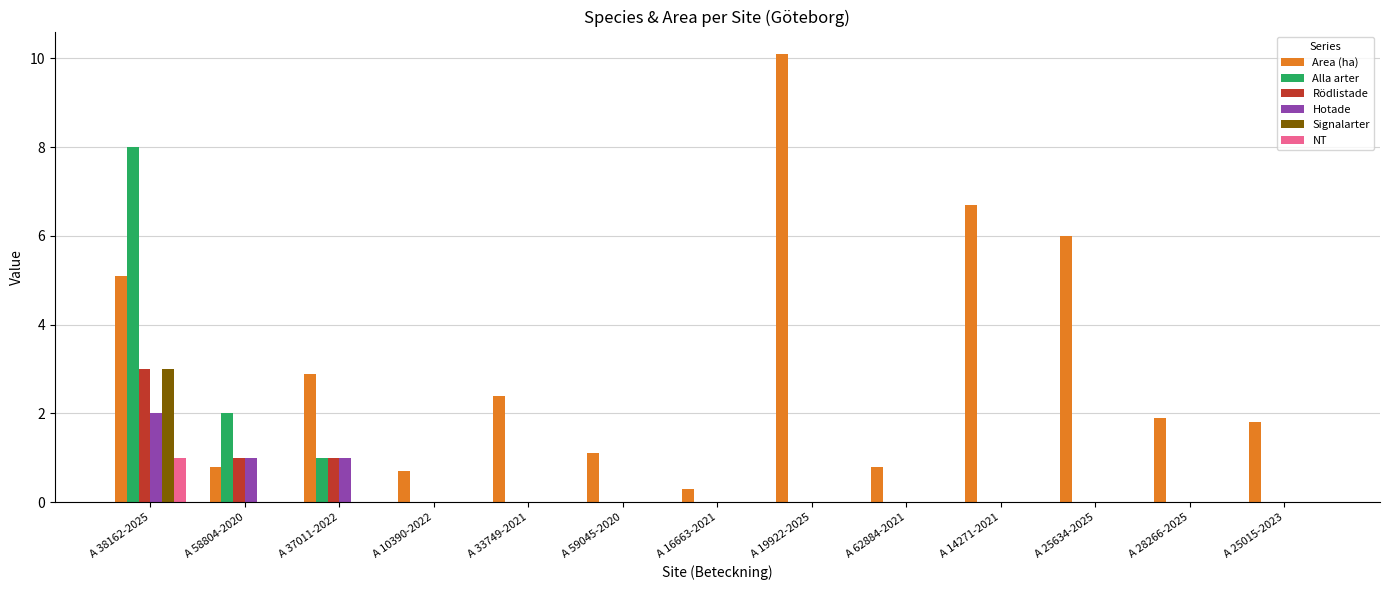

Reading left to right, transcribe all the data shown in this chart.

Area (ha): A 38162-2025=5.1	A 58804-2020=0.8	A 37011-2022=2.9	A 10390-2022=0.7	A 33749-2021=2.4	A 59045-2020=1.1	A 16663-2021=0.3	A 19922-2025=10.1	A 62884-2021=0.8	A 14271-2021=6.7	A 25634-2025=6.0	A 28266-2025=1.9	A 25015-2023=1.8
Alla arter: A 38162-2025=8.0	A 58804-2020=2.0	A 37011-2022=1.0	A 10390-2022=0.0	A 33749-2021=0.0	A 59045-2020=0.0	A 16663-2021=0.0	A 19922-2025=0.0	A 62884-2021=0.0	A 14271-2021=0.0	A 25634-2025=0.0	A 28266-2025=0.0	A 25015-2023=0.0
Rödlistade: A 38162-2025=3.0	A 58804-2020=1.0	A 37011-2022=1.0	A 10390-2022=0.0	A 33749-2021=0.0	A 59045-2020=0.0	A 16663-2021=0.0	A 19922-2025=0.0	A 62884-2021=0.0	A 14271-2021=0.0	A 25634-2025=0.0	A 28266-2025=0.0	A 25015-2023=0.0
Hotade: A 38162-2025=2.0	A 58804-2020=1.0	A 37011-2022=1.0	A 10390-2022=0.0	A 33749-2021=0.0	A 59045-2020=0.0	A 16663-2021=0.0	A 19922-2025=0.0	A 62884-2021=0.0	A 14271-2021=0.0	A 25634-2025=0.0	A 28266-2025=0.0	A 25015-2023=0.0
Signalarter: A 38162-2025=3.0	A 58804-2020=0.0	A 37011-2022=0.0	A 10390-2022=0.0	A 33749-2021=0.0	A 59045-2020=0.0	A 16663-2021=0.0	A 19922-2025=0.0	A 62884-2021=0.0	A 14271-2021=0.0	A 25634-2025=0.0	A 28266-2025=0.0	A 25015-2023=0.0
NT: A 38162-2025=1.0	A 58804-2020=0.0	A 37011-2022=0.0	A 10390-2022=0.0	A 33749-2021=0.0	A 59045-2020=0.0	A 16663-2021=0.0	A 19922-2025=0.0	A 62884-2021=0.0	A 14271-2021=0.0	A 25634-2025=0.0	A 28266-2025=0.0	A 25015-2023=0.0